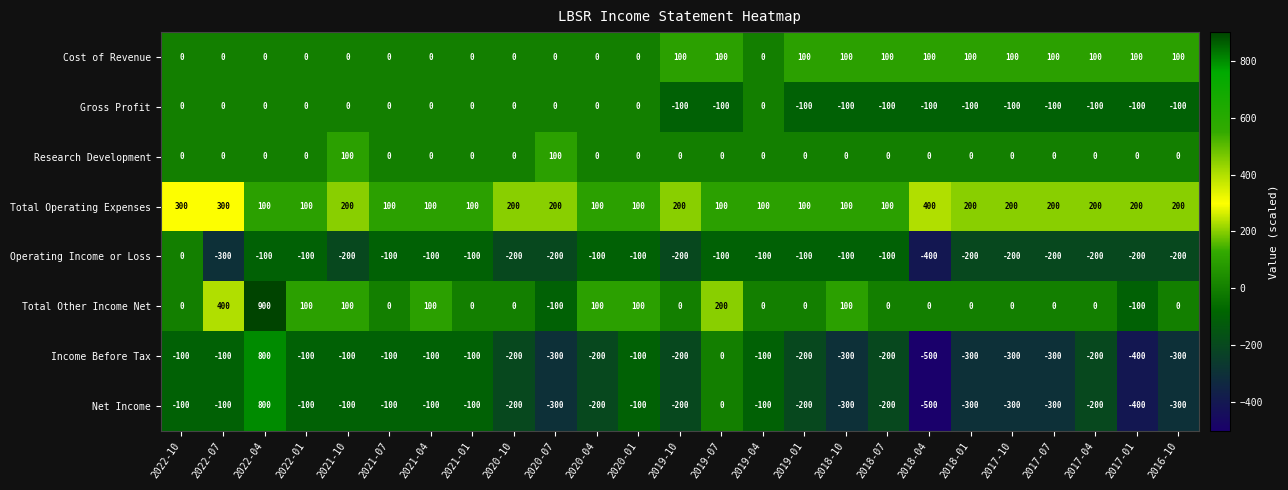

Which category has the highest value across all series?

2022-04